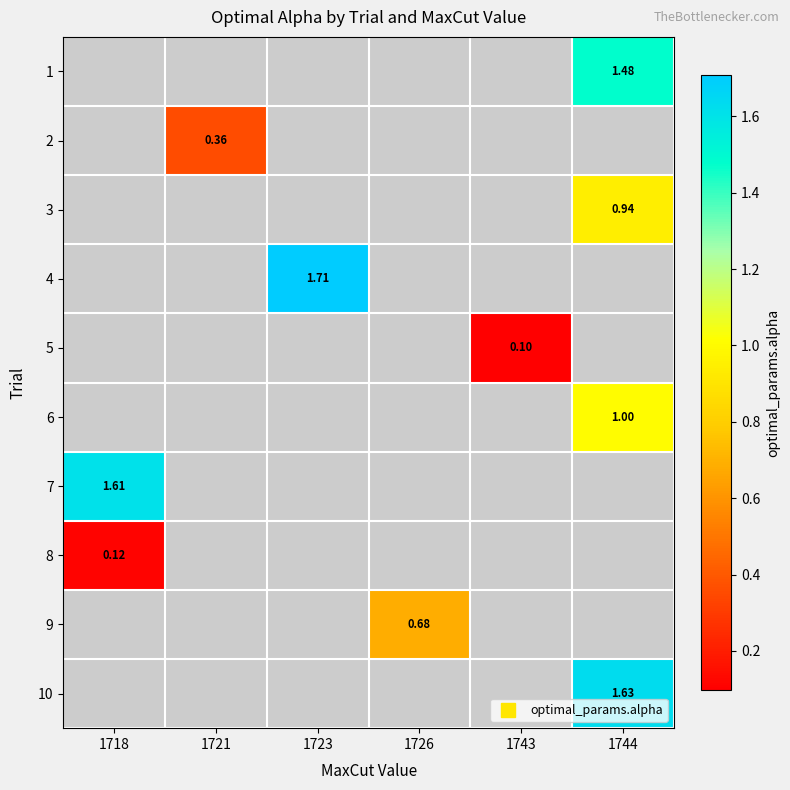

Is the value of row_4 at 1721 greater than the value of row_2 at 1718?

No